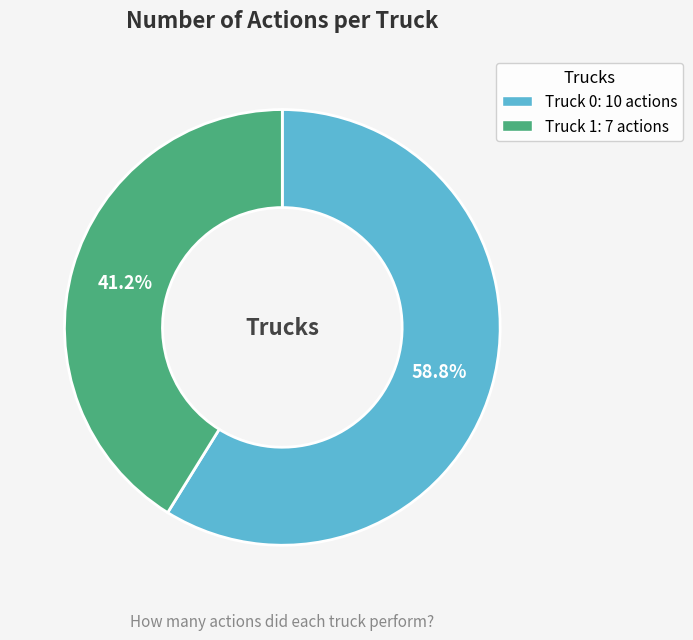

Which slice is the smallest?

Truck 1